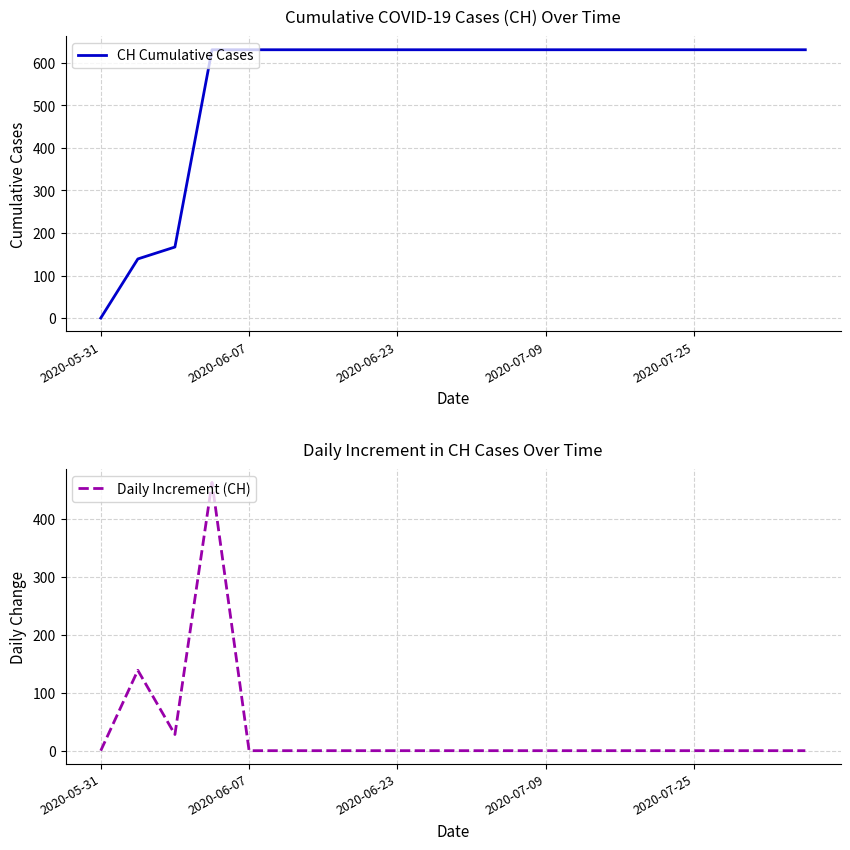

The Daily Increment (CH) series shows 0 at 2020-07-25. True or false?

True